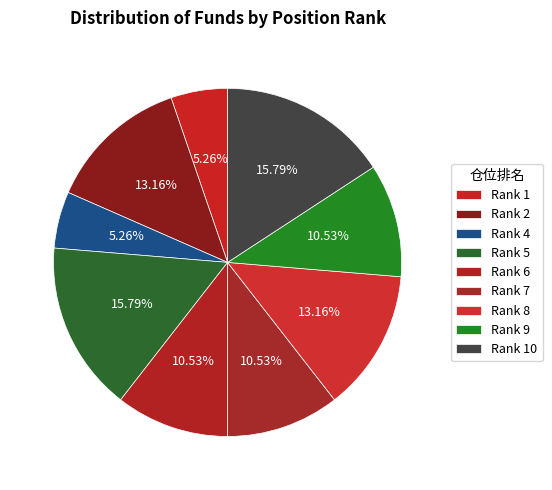

How many segments does this pie chart have?

9